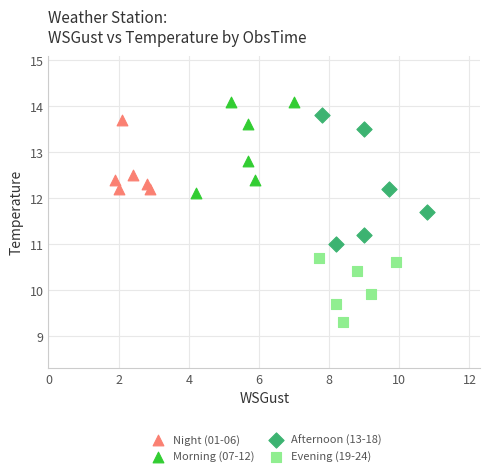

Which series contains the highest Y value?

Morning (07-12)